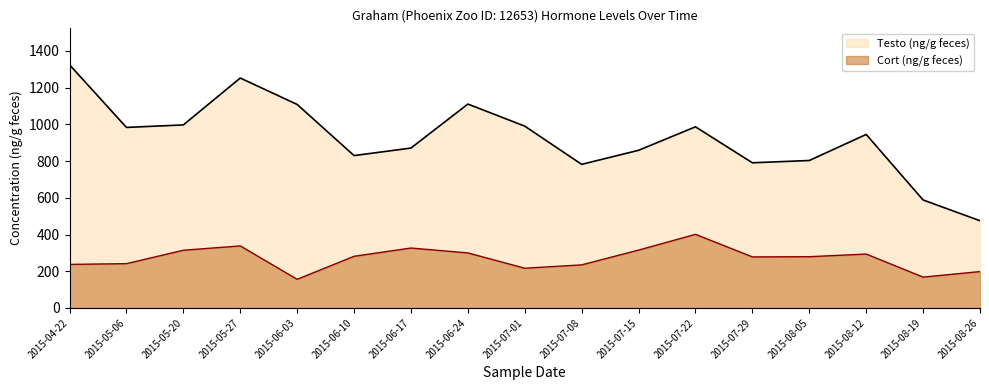

What is the greatest value displayed?

1324.5